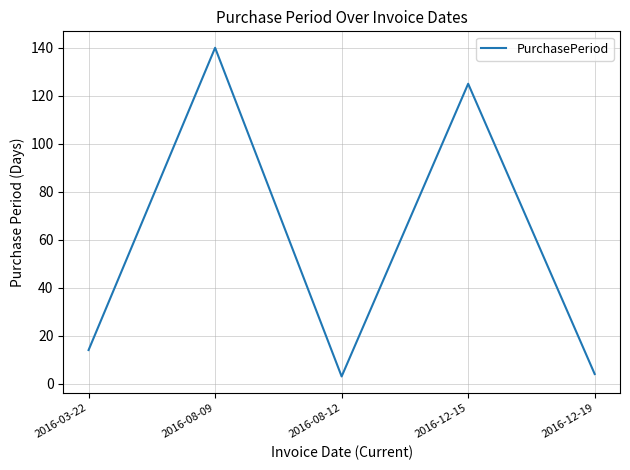

What is the sum of all values?

286